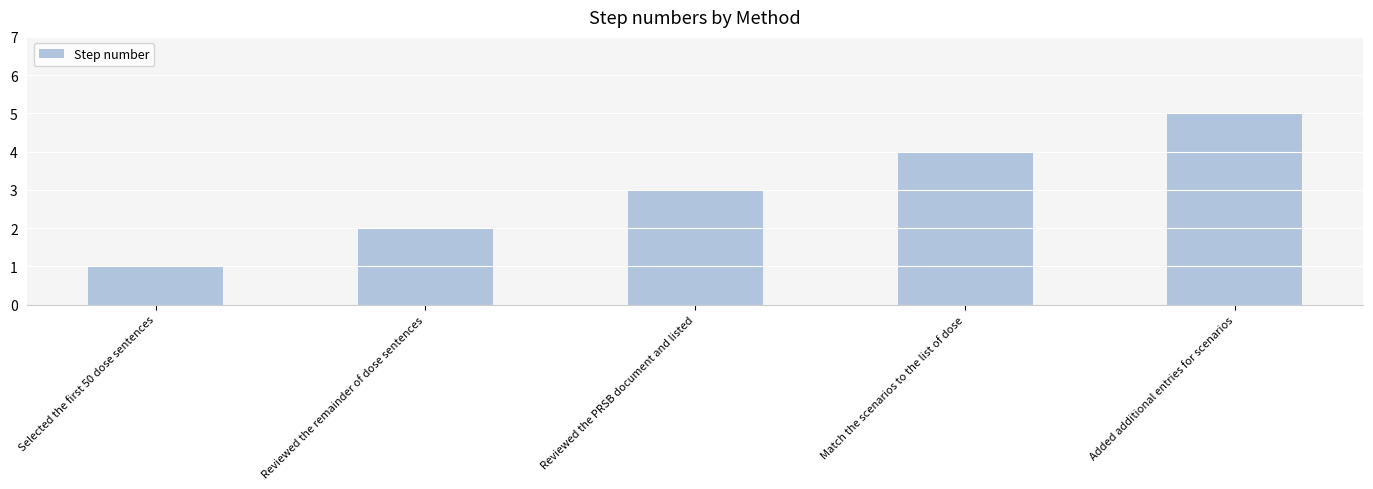

List the labels in order of value, smallest first.

Selected the first 50 dose sentences, Reviewed the remainder of dose sentences, Reviewed the PRSB document and listed, Match the scenarios to the list of dose, Added additional entries for scenarios